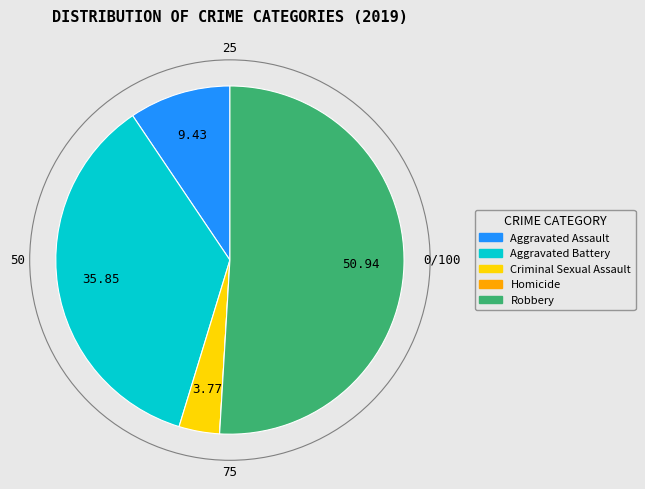

Is it true that Criminal Sexual Assault is 4% of the pie?

True